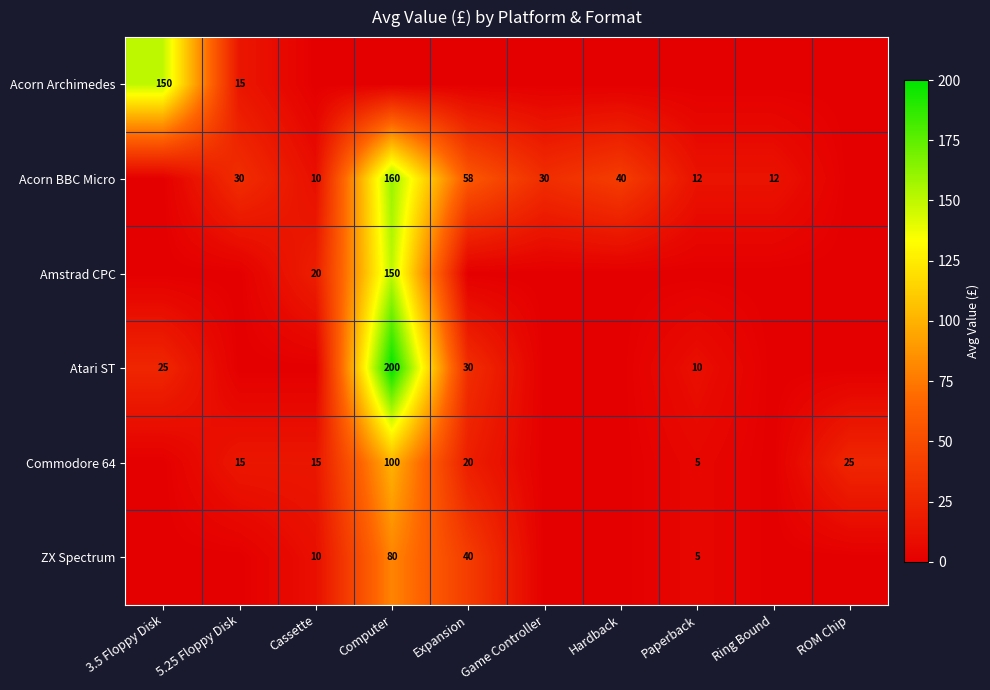

Where is Amstrad CPC nearest to the value 75?

Cassette